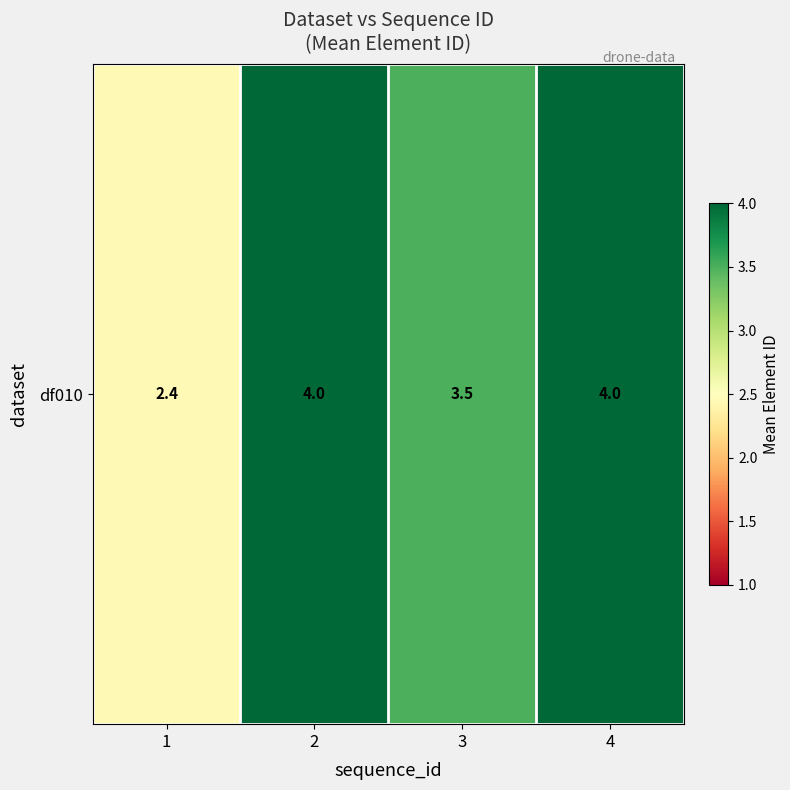

Rank the categories by value from highest to lowest.

2, 4, 3, 1